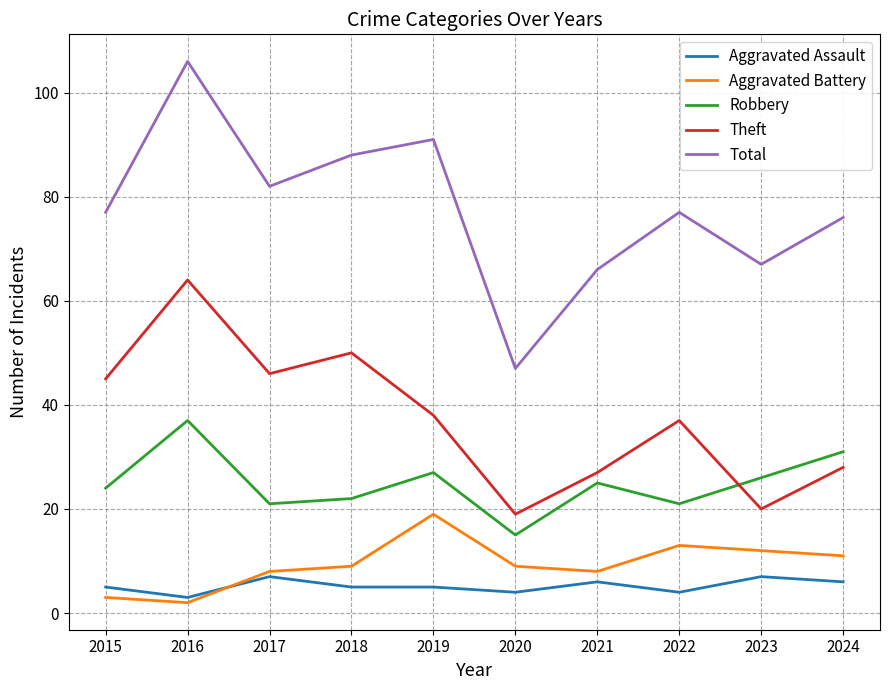

What is the sum of the Total values at 2024 and 2015?

153